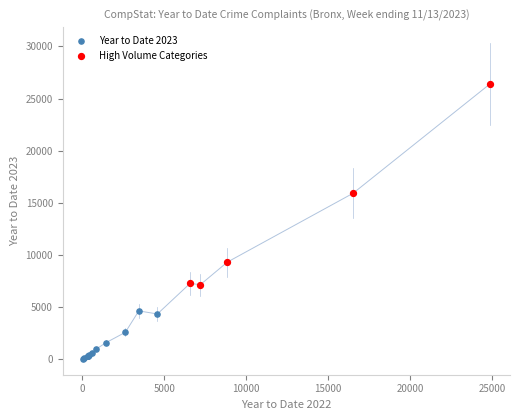

Which series reaches the minimum Y coordinate?

Year to Date 2023